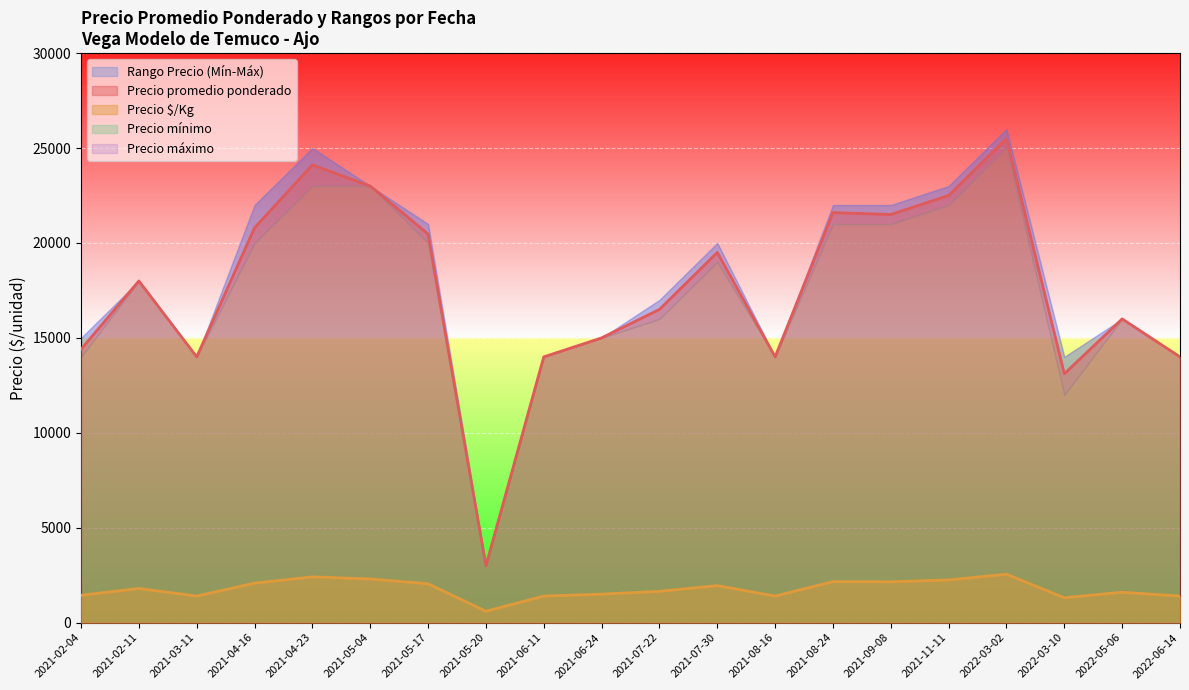

Reading left to right, transcribe all the data shown in this chart.

Precio promedio ponderado: 2021-02-04=14400	2021-02-11=18000	2021-03-11=14000	2021-04-16=20800	2021-04-23=24111	2021-05-04=23000	2021-05-17=20471	2021-05-20=3000	2021-06-11=14000	2021-06-24=15000	2021-07-22=16500	2021-07-30=19500	2021-08-16=14000	2021-08-24=21600	2021-09-08=21500	2021-11-11=22500	2022-03-02=25500	2022-03-10=13111	2022-05-06=16000	2022-06-14=14000
Precio $/Kg: 2021-02-04=1440	2021-02-11=1800	2021-03-11=1400	2021-04-16=2080	2021-04-23=2411	2021-05-04=2300	2021-05-17=2047	2021-05-20=600	2021-06-11=1400	2021-06-24=1500	2021-07-22=1650	2021-07-30=1950	2021-08-16=1400	2021-08-24=2160	2021-09-08=2150	2021-11-11=2250	2022-03-02=2550	2022-03-10=1311	2022-05-06=1600	2022-06-14=1400